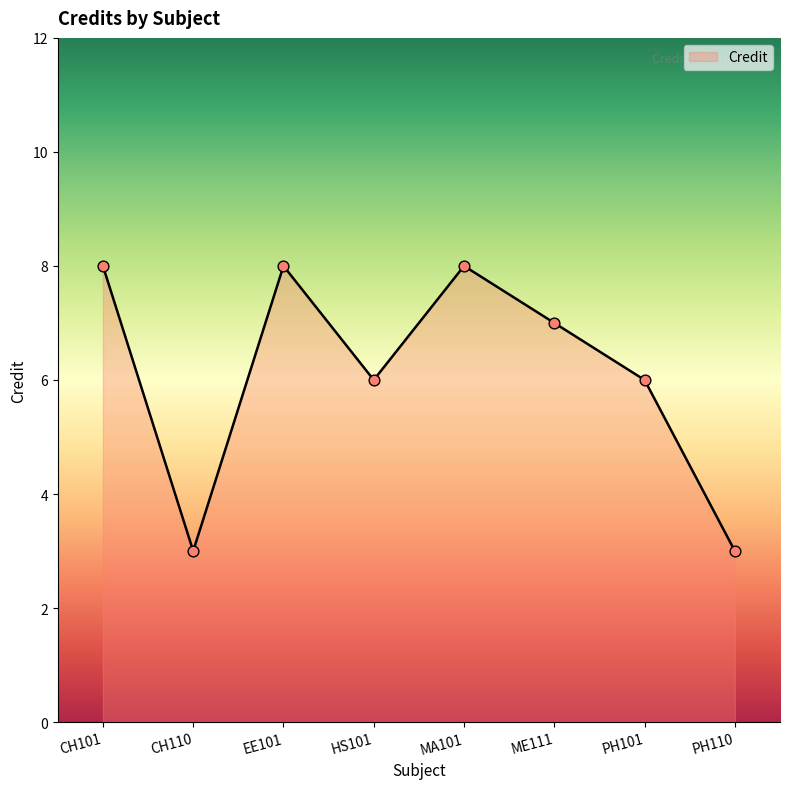

Which has a higher value, MA101 or ME111?

MA101